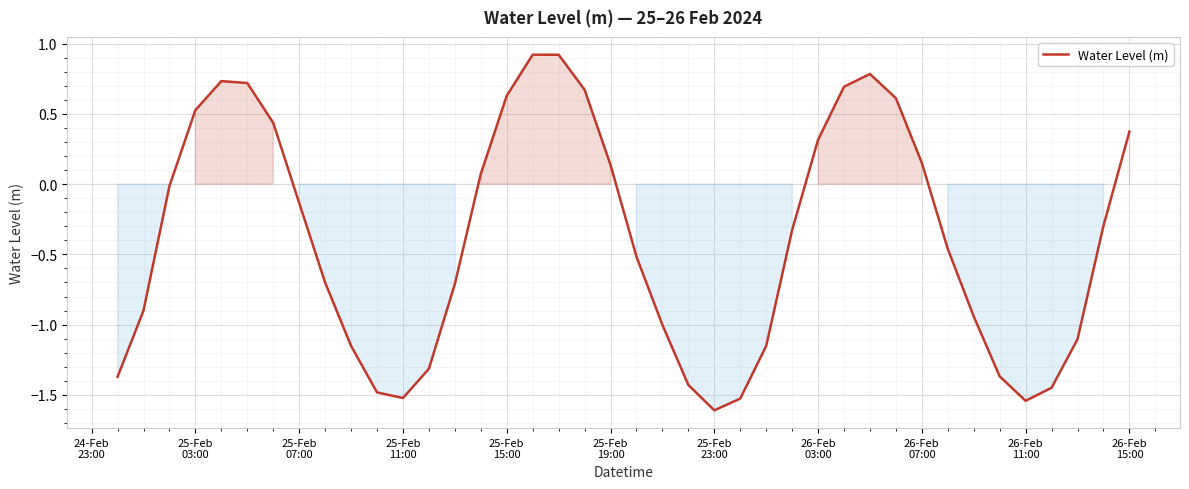

How many values are below 0?

24